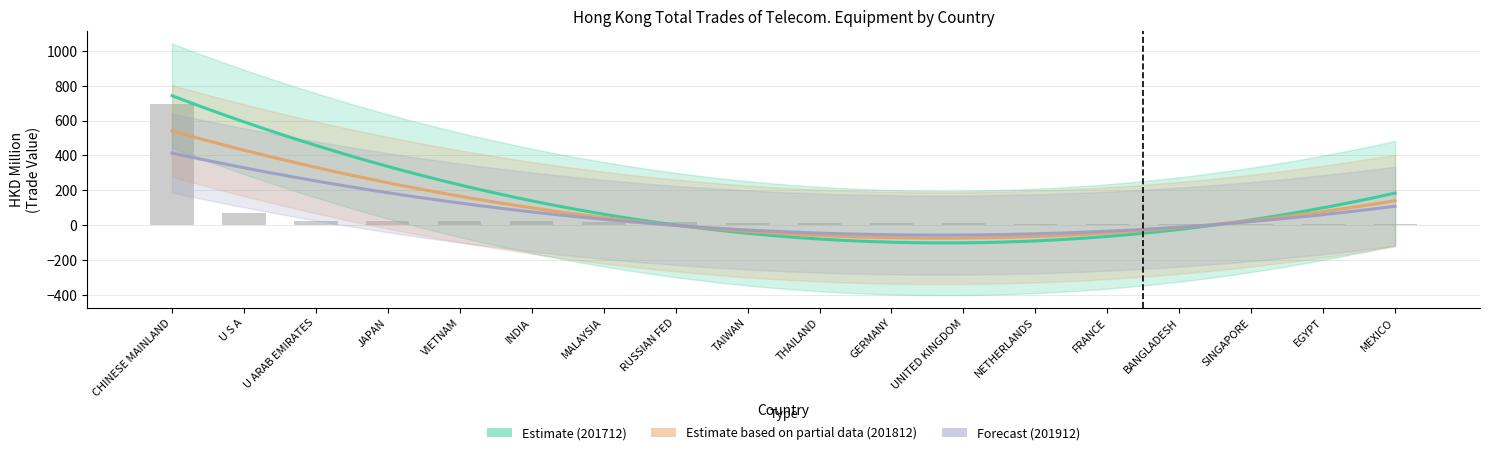

How many data points in 202009 are above 15?

9